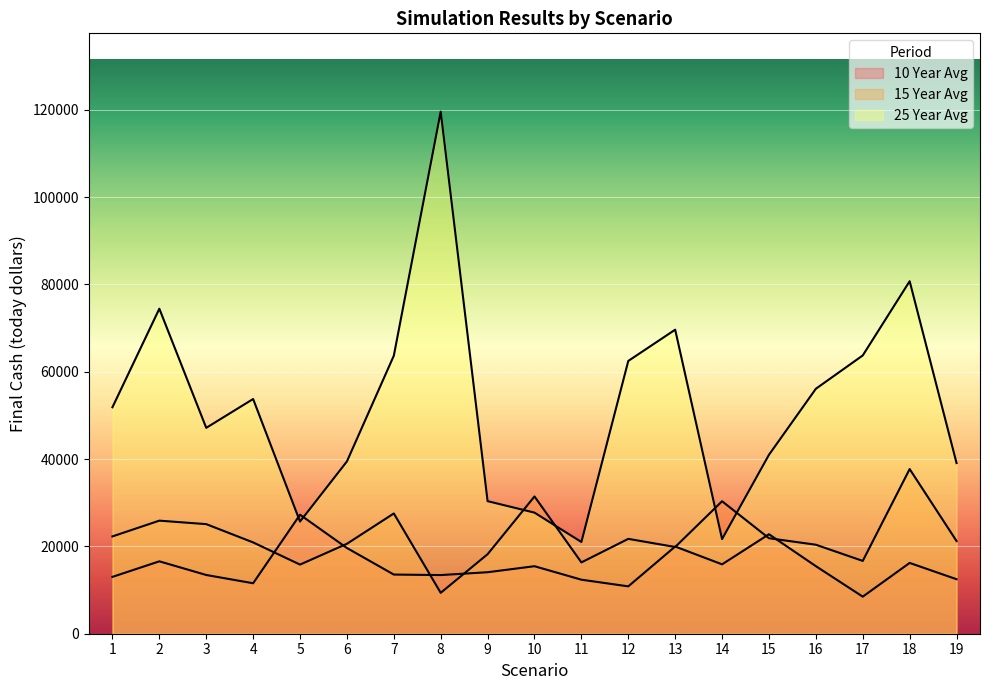

Rank the series by their average value, from highest to lowest.

25 Year Avg, 15 Year Avg, 10 Year Avg